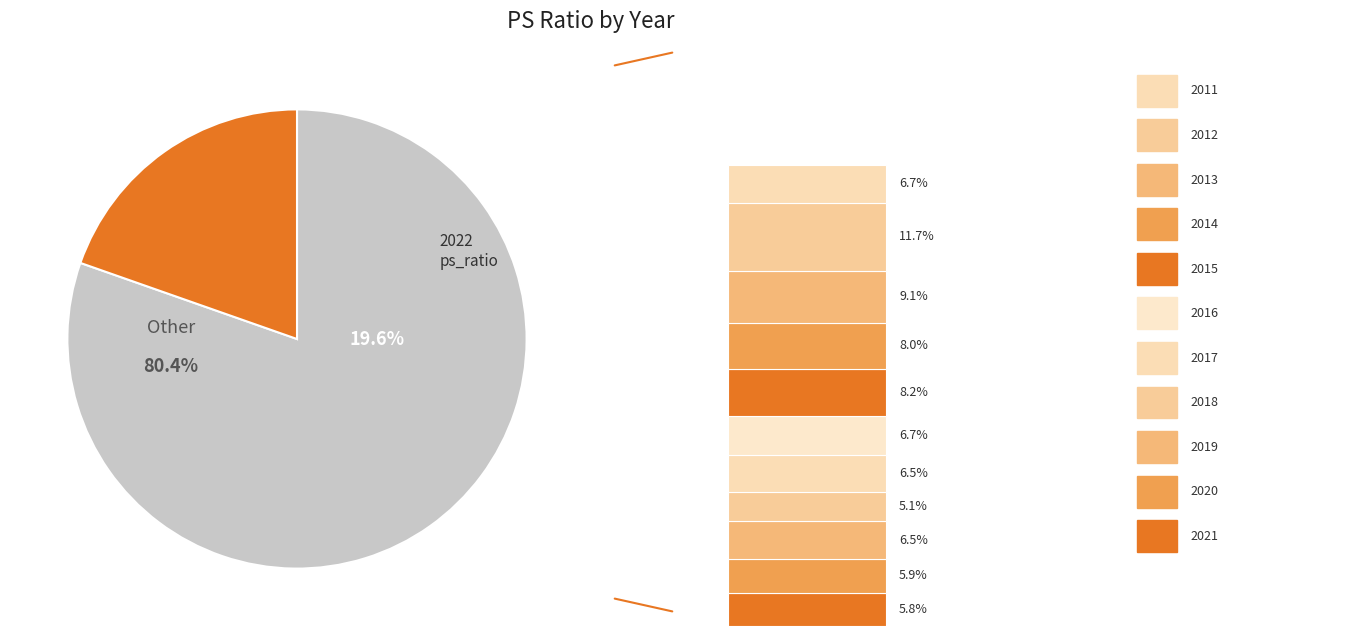

Which category has the smallest portion of the pie?

2018